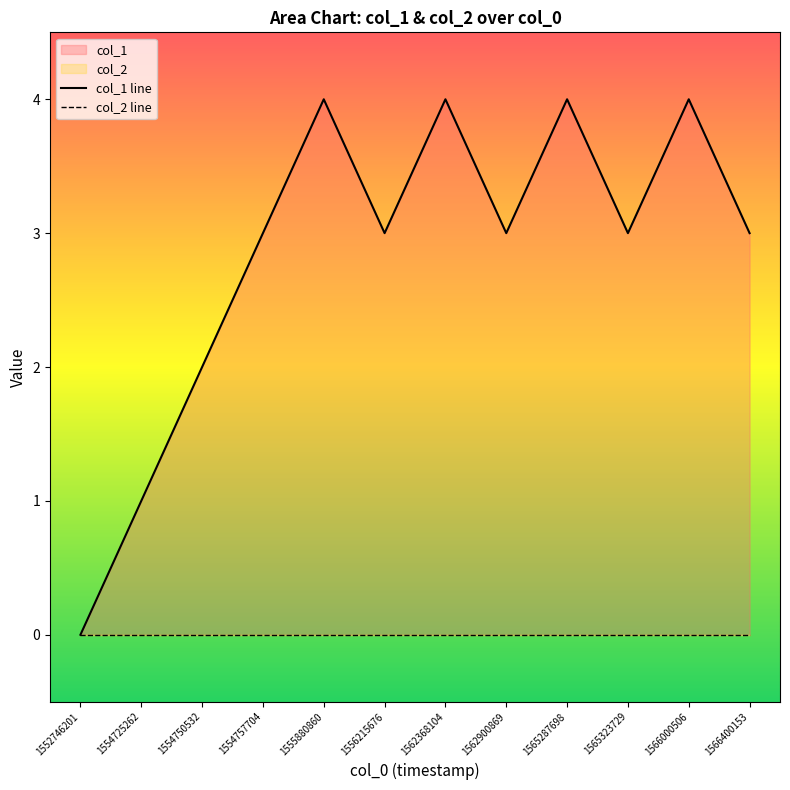

List the labels in order of col_1 line value, smallest first.

1552746201, 1554725262, 1554750532, 1554757704, 1556215676, 1562900869, 1565323729, 1566400153, 1555880860, 1562368104, 1565287698, 1566000506